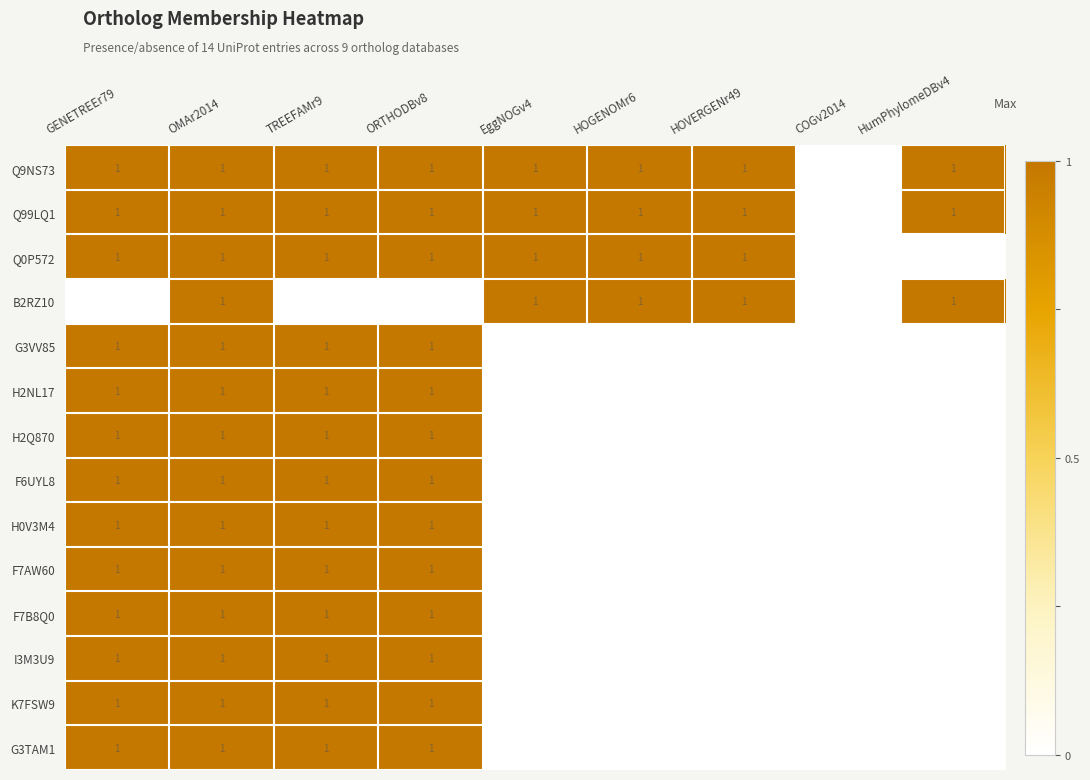

What is the greatest value displayed?

1